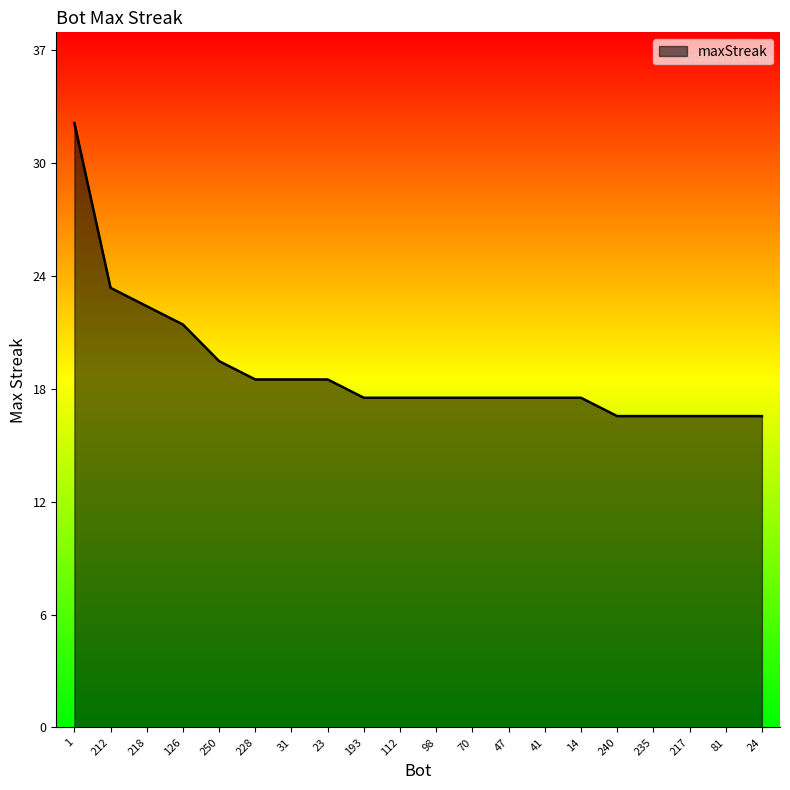

What is the difference between the maximum and minimum values?

16